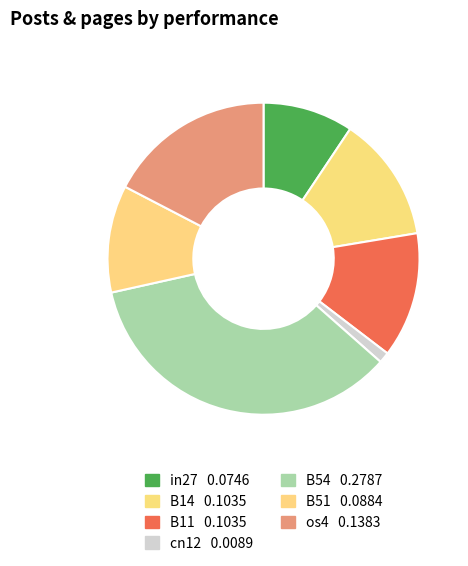

Rank the categories by value from lowest to highest.

cn12, in27, B51, B14, B11, os4, B54